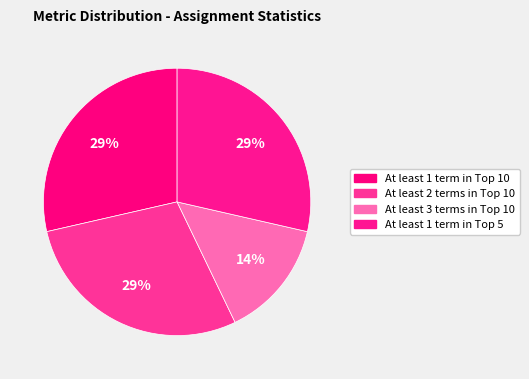

What is the smallest slice in the pie chart?

At least 3 terms in Top 10